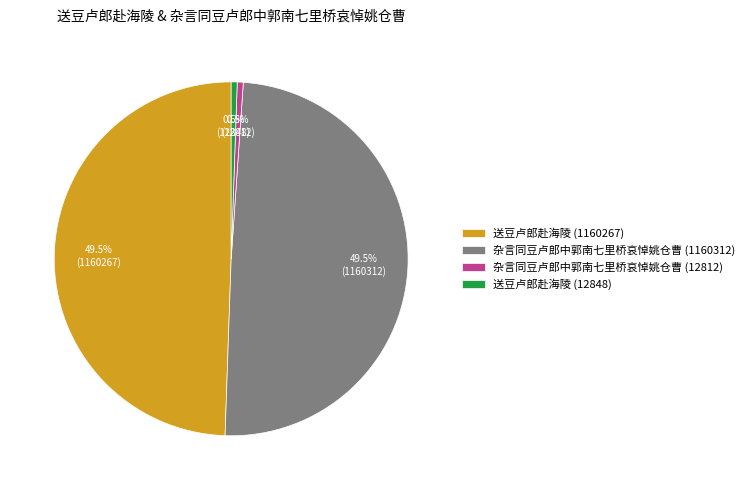

What percentage is NOT represented by 送豆卢郎赴海陵 (1160267)?

50.5%